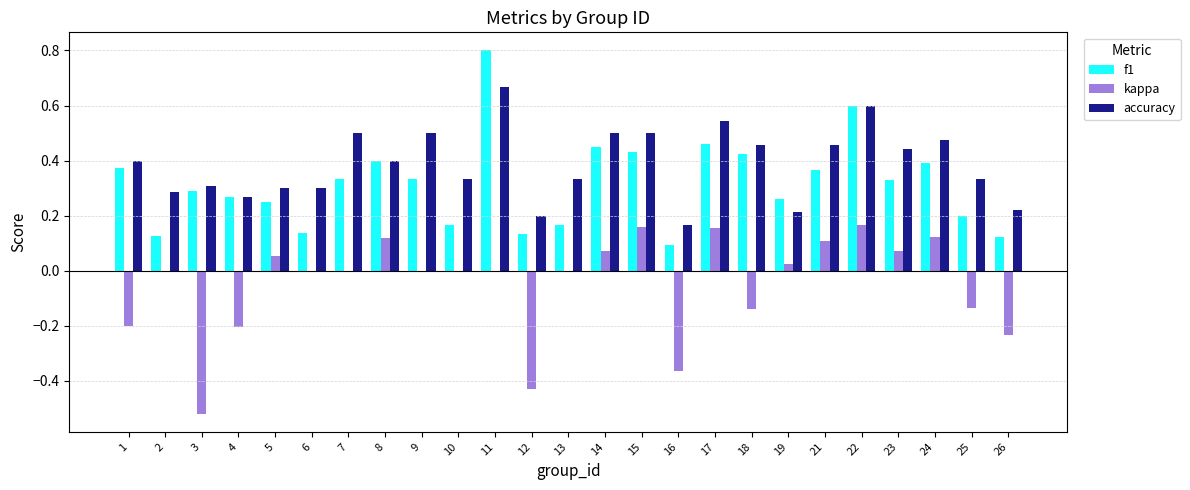

What is the sum of all accuracy values?

9.7